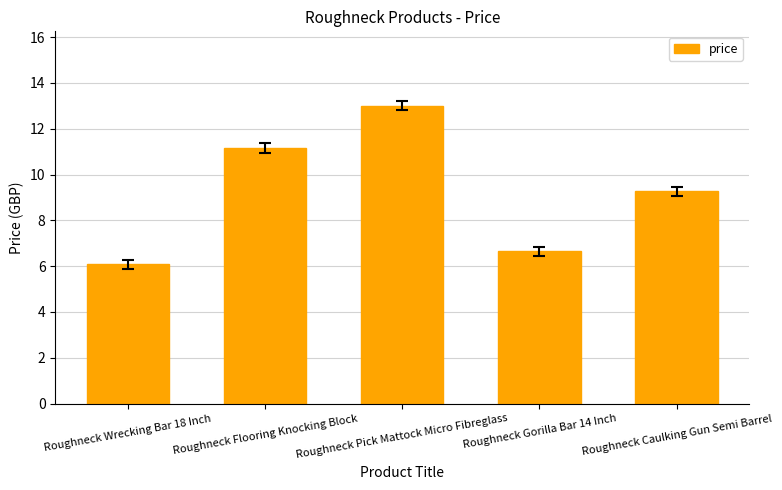

Is it true that the value at Roughneck Pick Mattock Micro Fibreglass is 4.6?

False